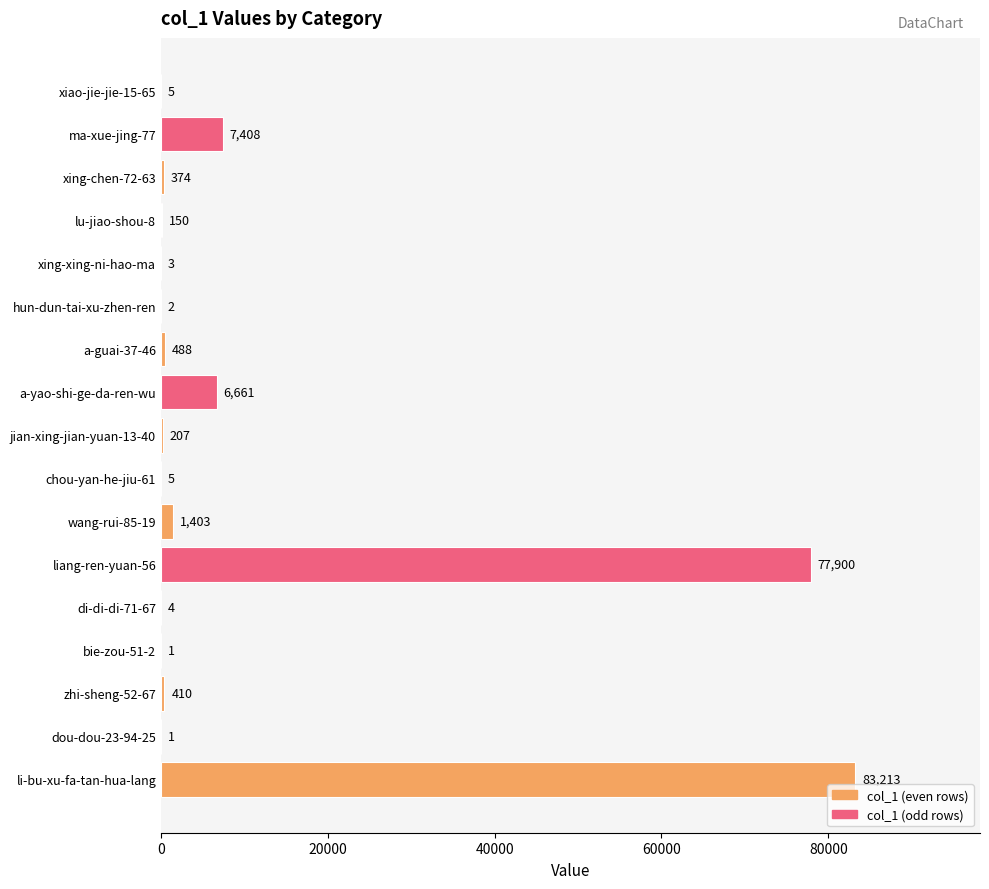

How many distinct data groups are displayed?

1